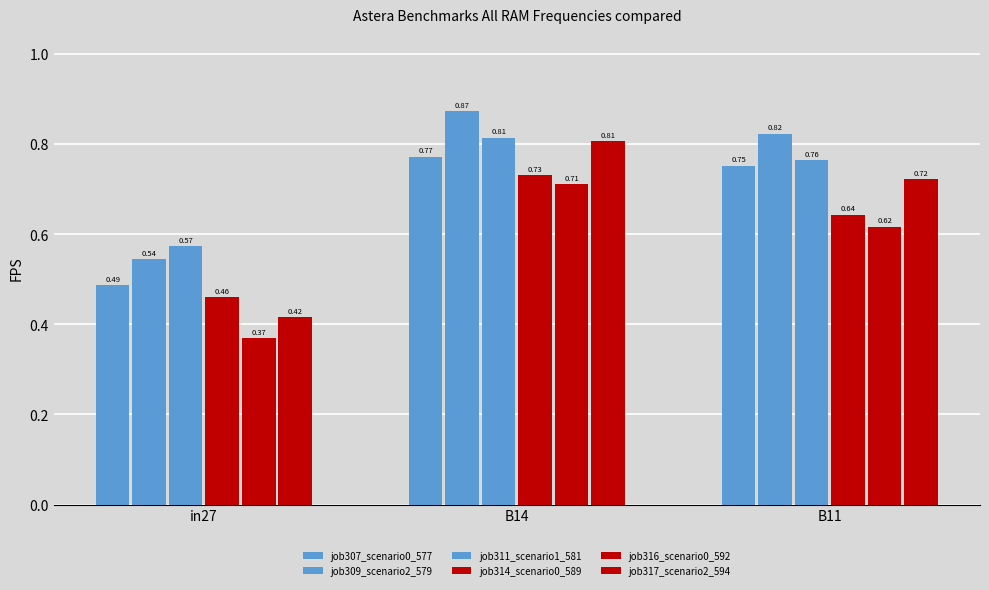

Does the chart contain stacked bars?

No